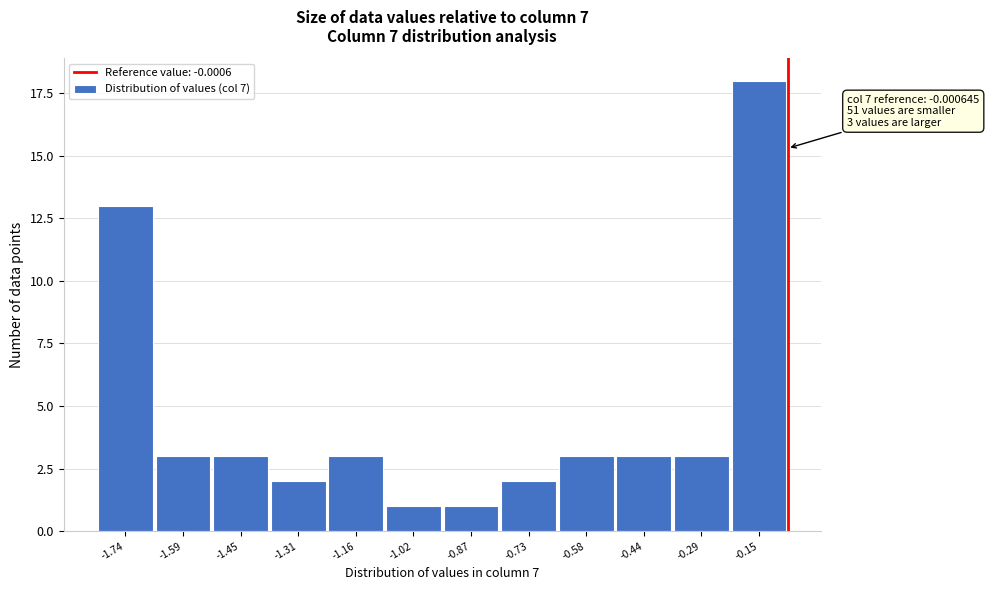

Reading left to right, extract all data points from this chart.

-1.74=13	-1.59=3	-1.45=3	-1.31=2	-1.16=3	-1.02=1	-0.87=1	-0.73=2	-0.58=3	-0.44=3	-0.29=3	-0.15=18